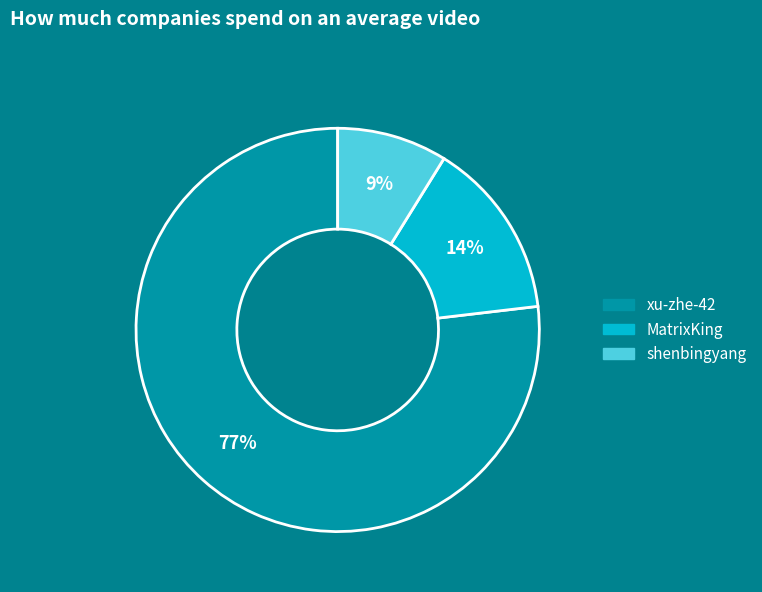

What is the majority slice?

xu-zhe-42